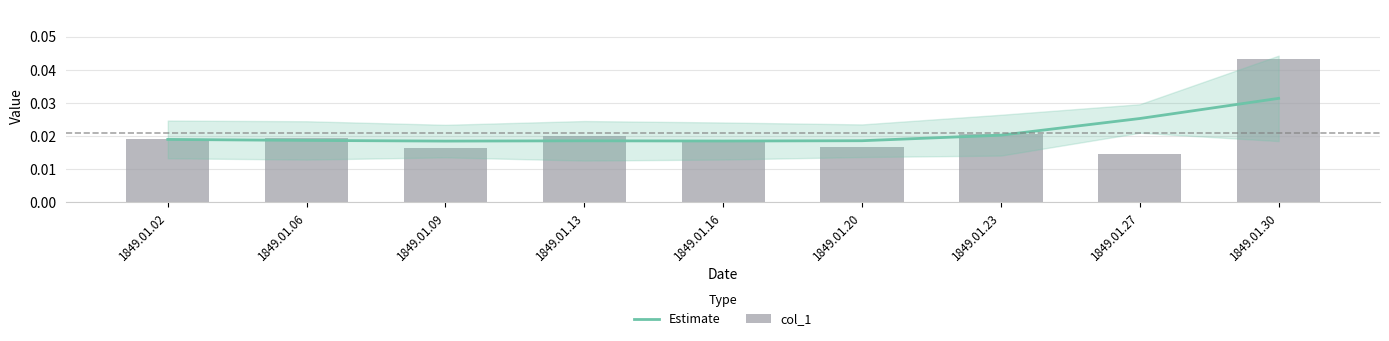

At which category is the sum across all series the highest?

1849.01.30